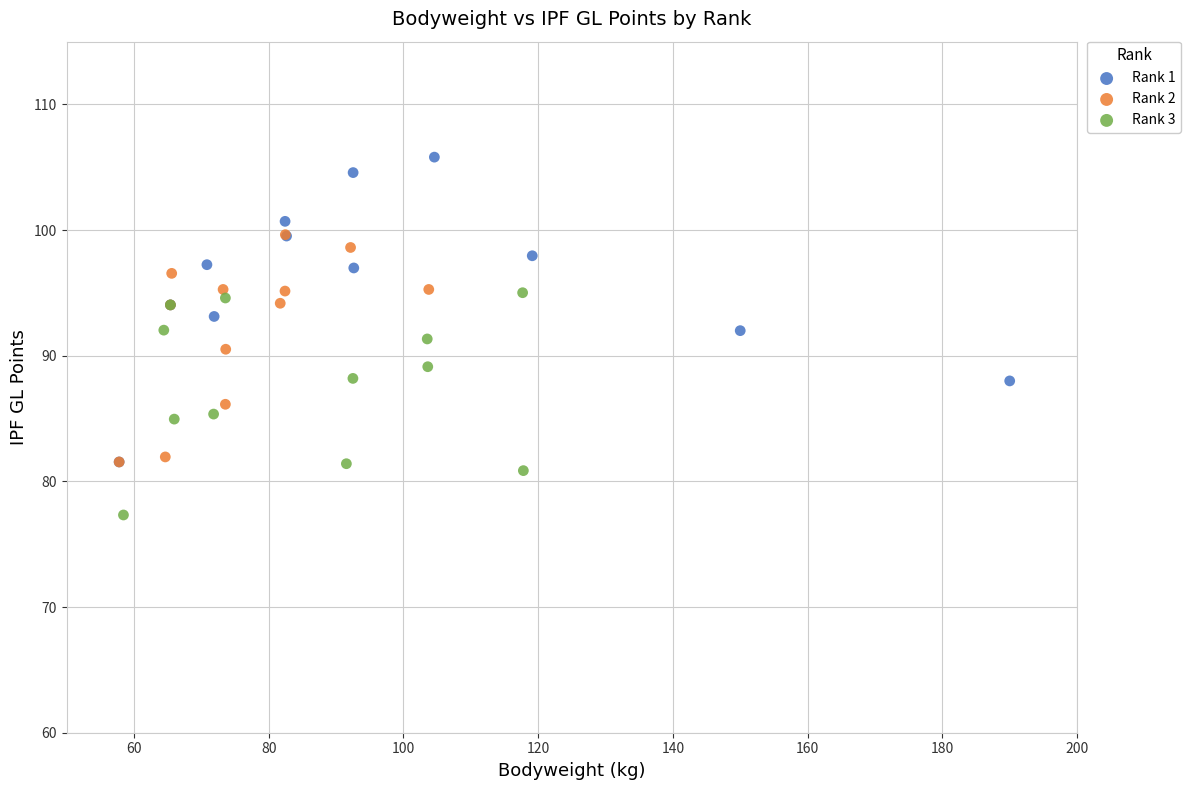

Which series has the largest Y range (max minus min)?

Rank 1